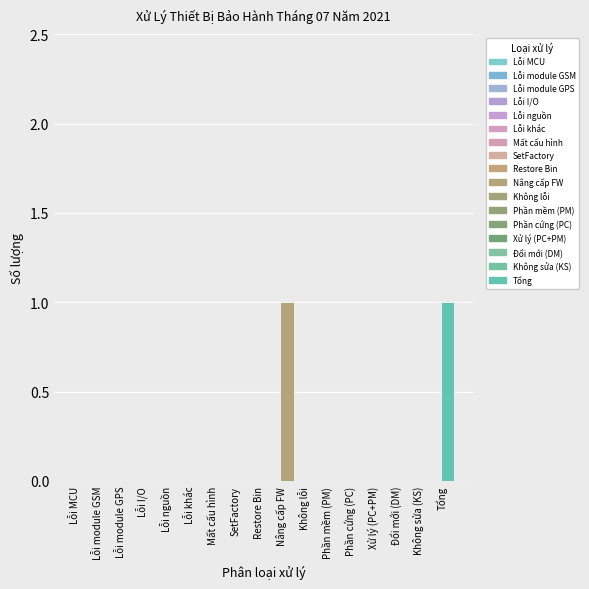

Which has a higher value, Không sửa (KS) or Lỗi module GSM?

Không sửa (KS)